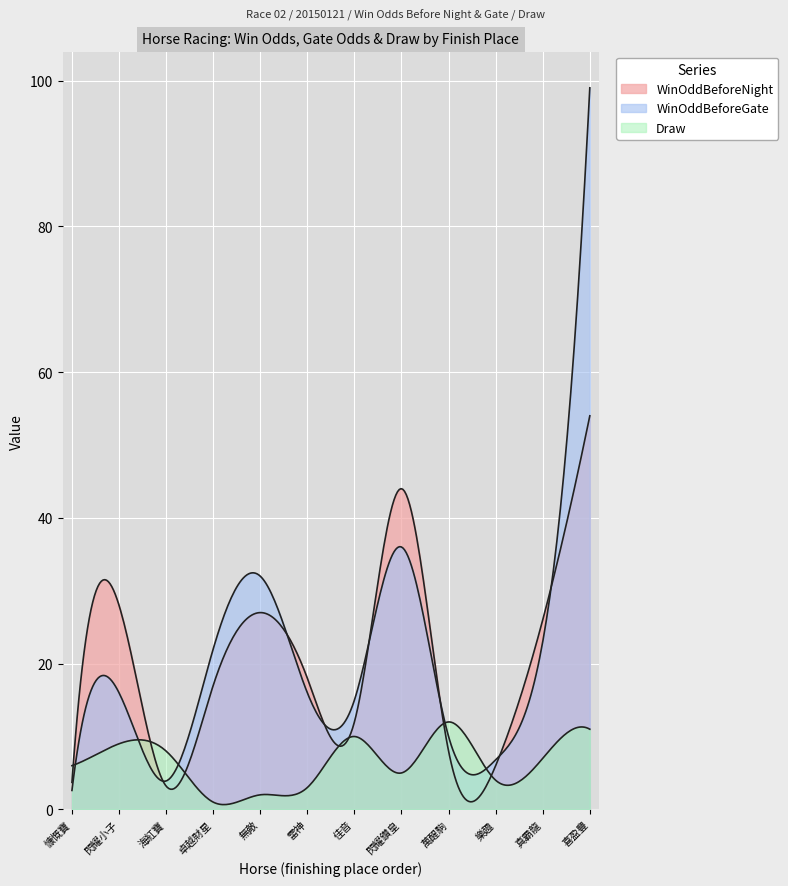

What is the average value of the WinOddBeforeGate series?

23.5